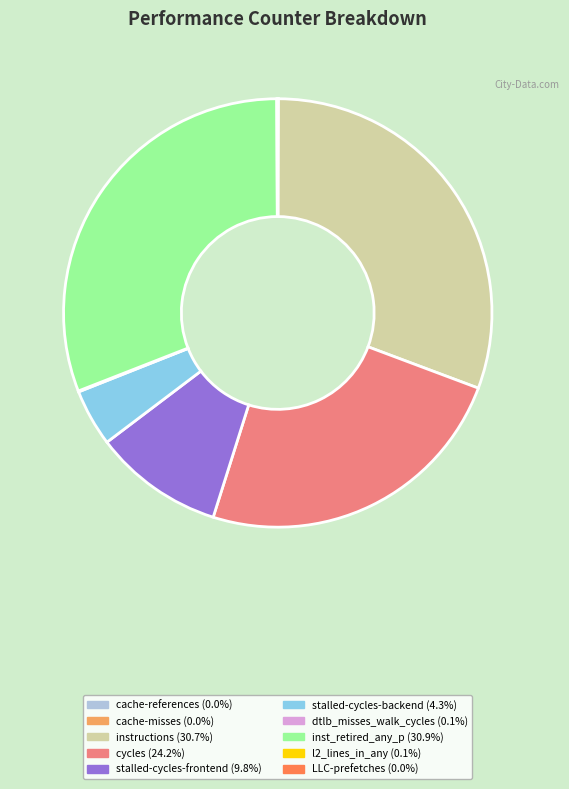

The stalled-cycles-backend slice represents 10% of the pie. True or false?

False